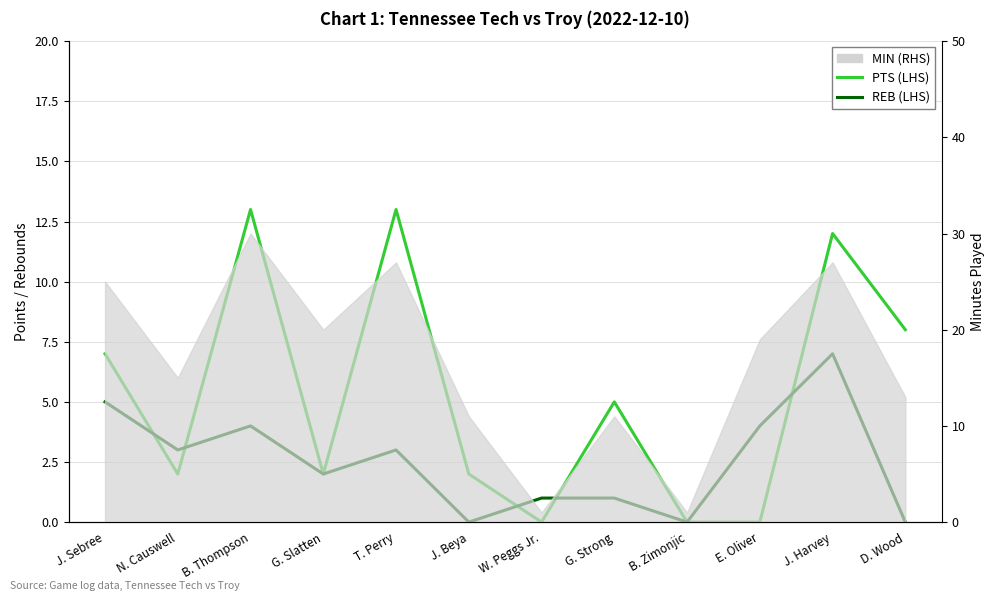

What is the average value of the PTS (LHS) series?

5